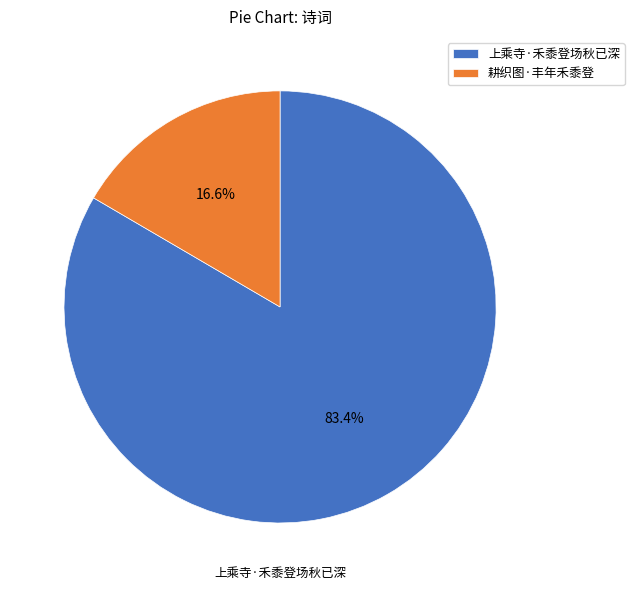

What percentage is the 耕织图·丰年禾黍登 slice, to the nearest percent?

17%